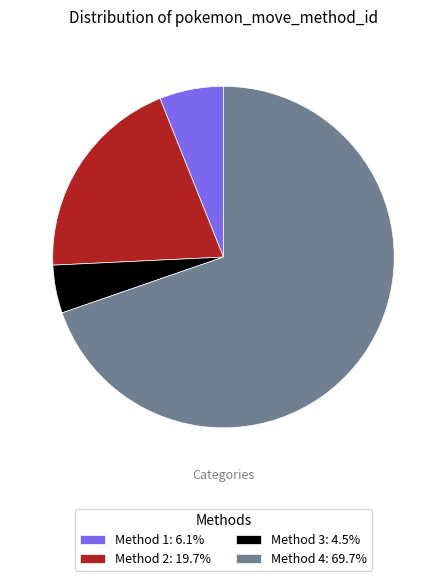

Is there any slice that represents more than half of the pie?

Yes